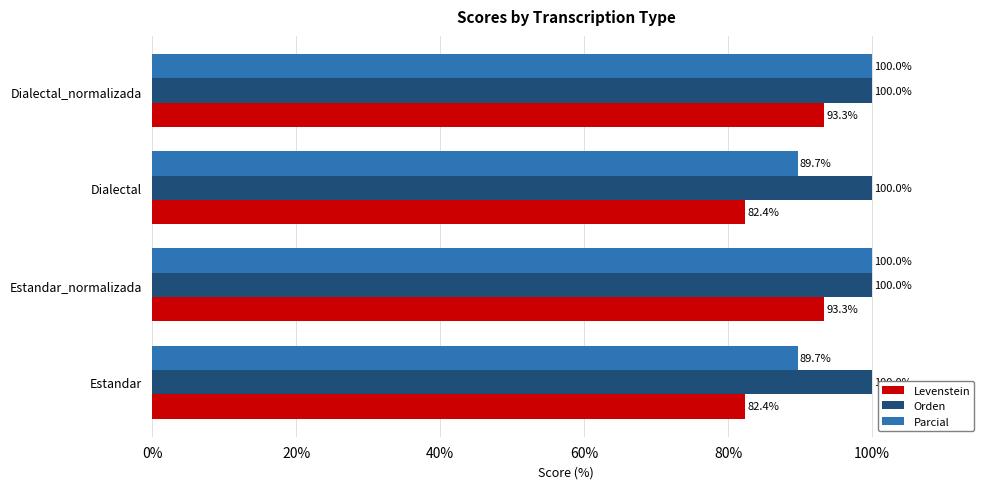

What is the sum of all Levenstein values?

351.4